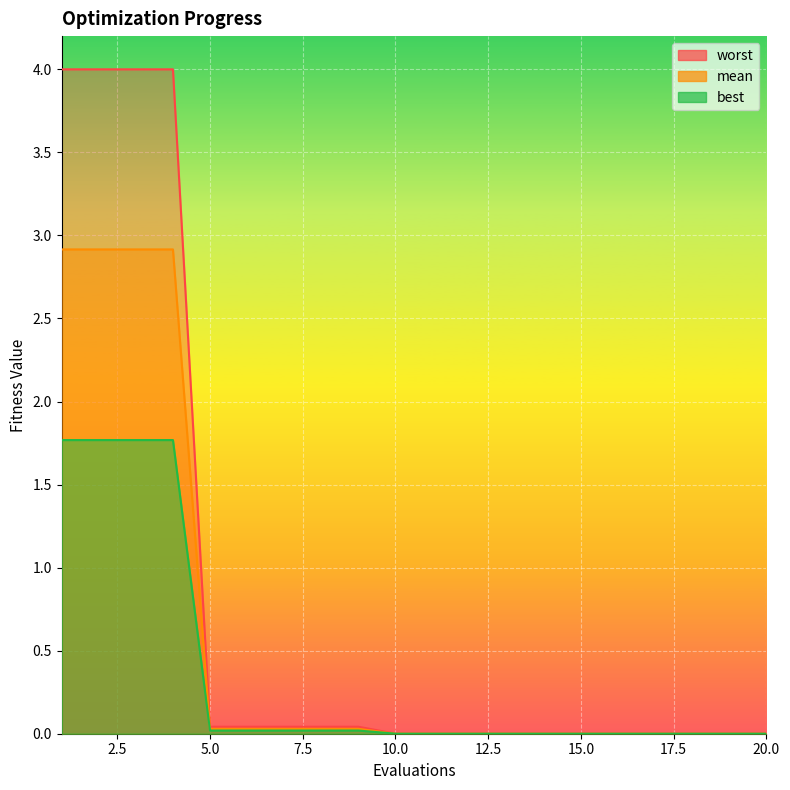

How many lines are shown in the chart?

3